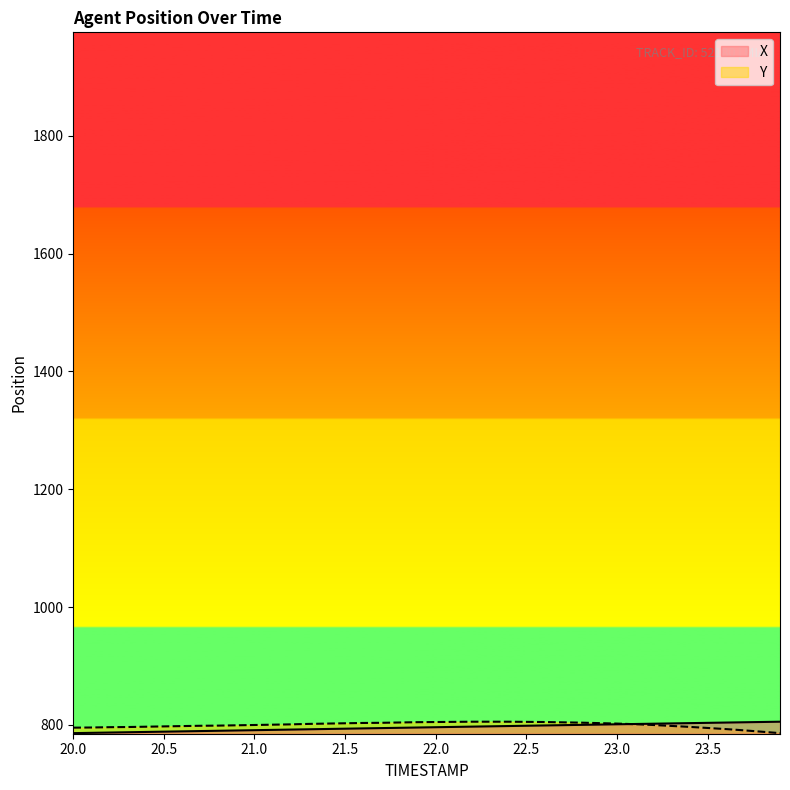

Reading right to left, transcribe all the data shown in this chart.

X: 805.3	804.9	804.4	803.9	803.4	802.9	802.4	801.9	801.4	801.0	800.5	800.0	799.5	799.0	798.5	798.0	797.5	797.0	796.5	796.0	795.5	795.0	794.5	794.0	793.5	793.0	792.5	792.0	791.5	791.0	790.5	790.0	789.4	788.9	788.4	787.9	787.4	786.9	786.4	785.9
Y: 785.9	788.3	790.7	792.8	794.7	796.6	798.2	799.8	801.1	802.2	802.9	803.7	804.3	804.8	805.1	805.3	805.3	805.3	805.1	804.8	804.5	804.0	803.5	803.2	802.7	802.2	801.6	800.8	800.3	799.8	799.2	798.7	798.4	797.9	797.4	796.8	796.3	796.0	795.5	795.2